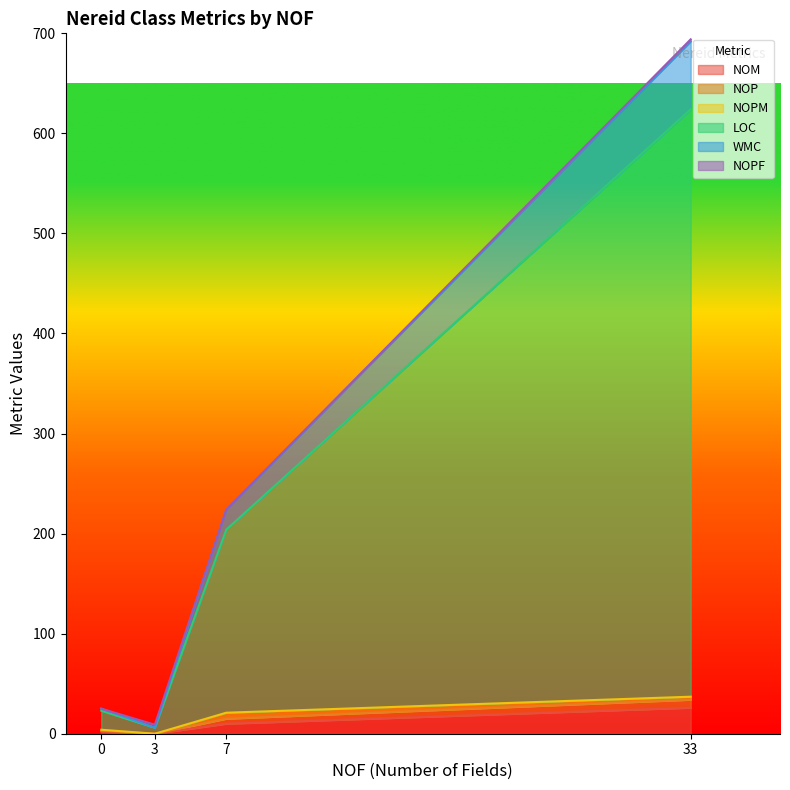

At which label does NOM reach its peak?

33